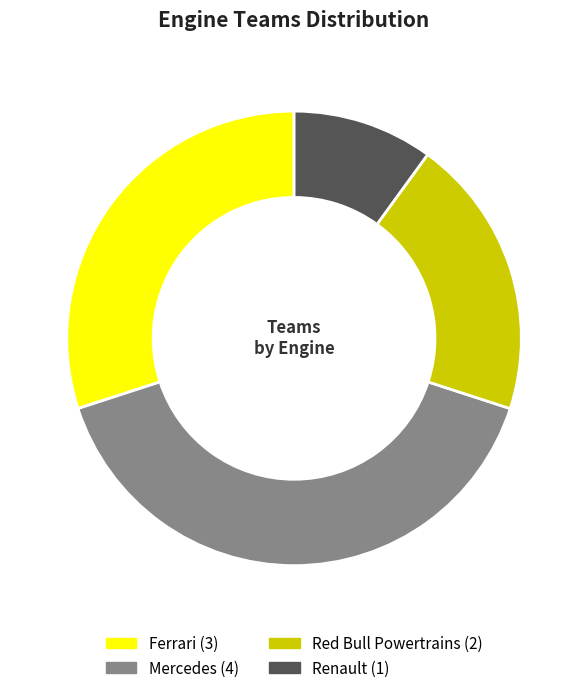

Combined, do Renault and Red Bull Powertrains account for over 50%?

No